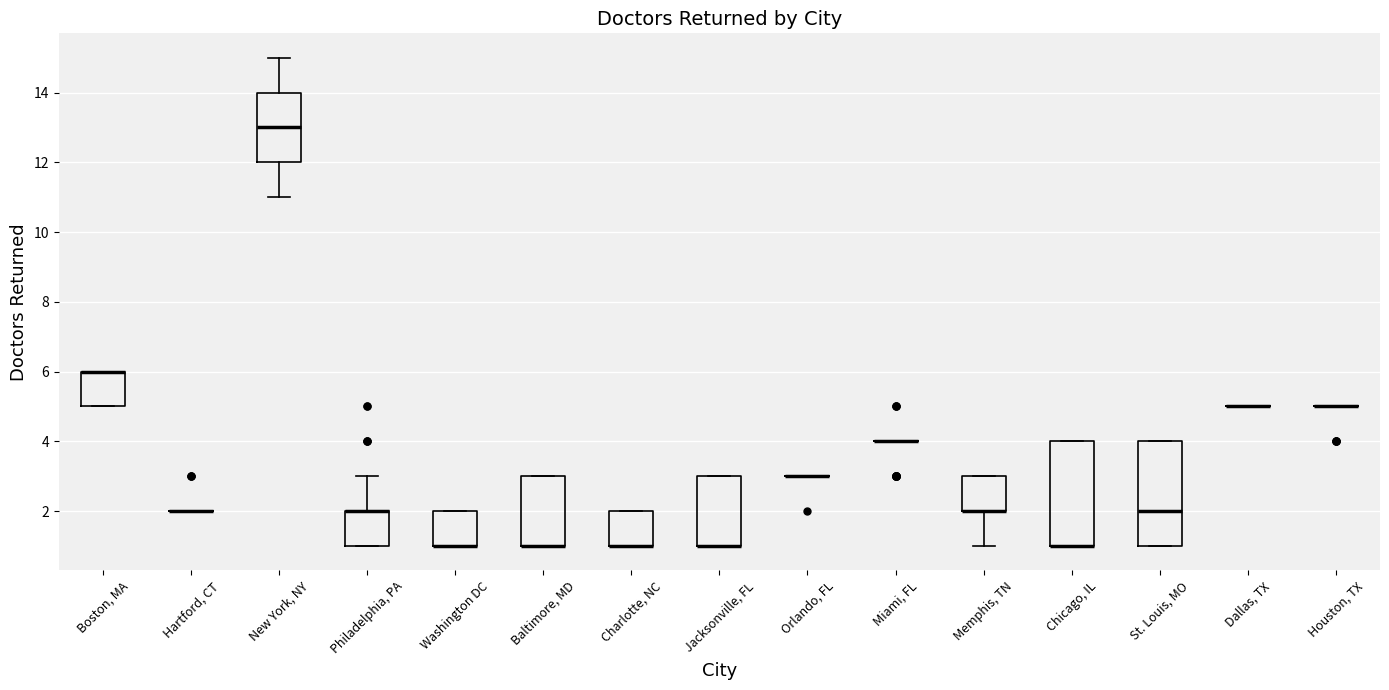

Where is the upper edge of the box for Philadelphia, PA on the y-axis? The values are not printed on the chart, so give them approximately, as read against the axis.

2